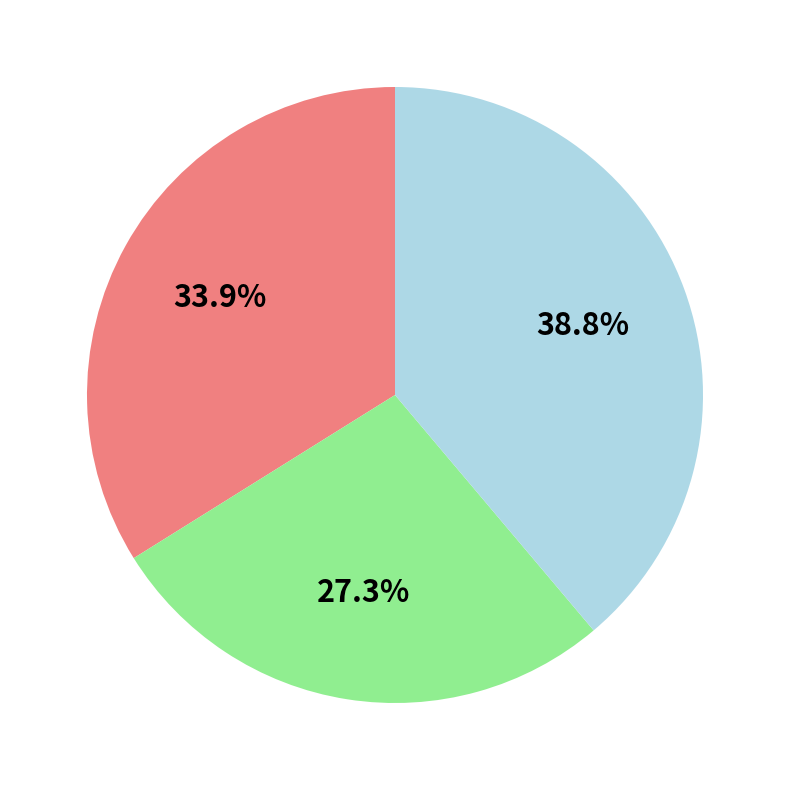

Is there any slice that represents more than half of the pie?

No